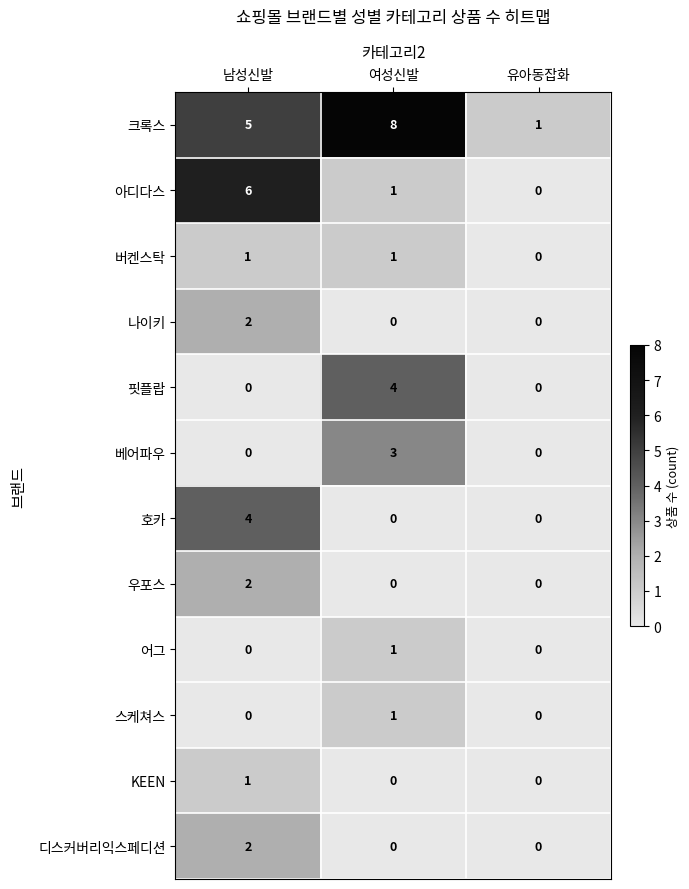

What is the difference between the second highest and minimum values in the 크록스 series?

4